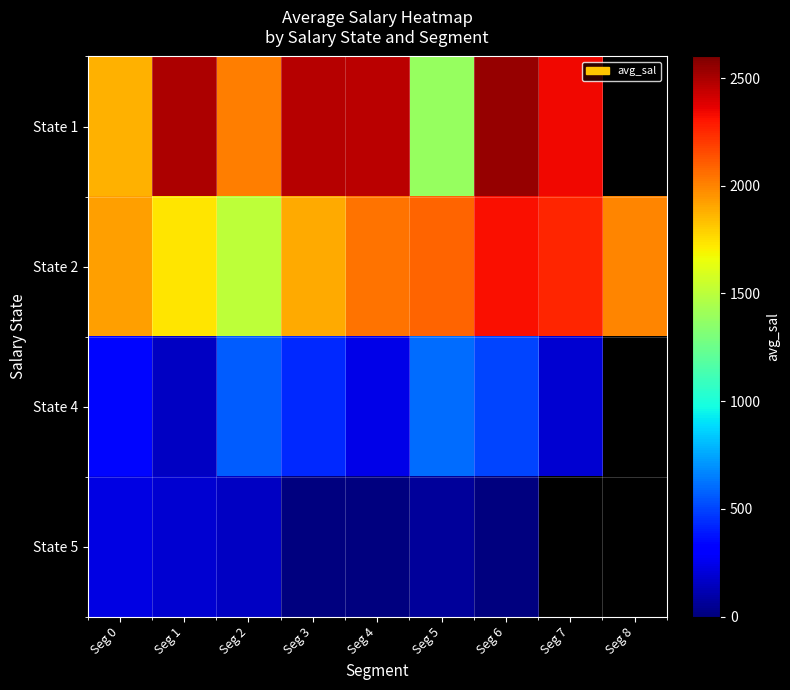

At how many categories does at least one series exceed 273?

9